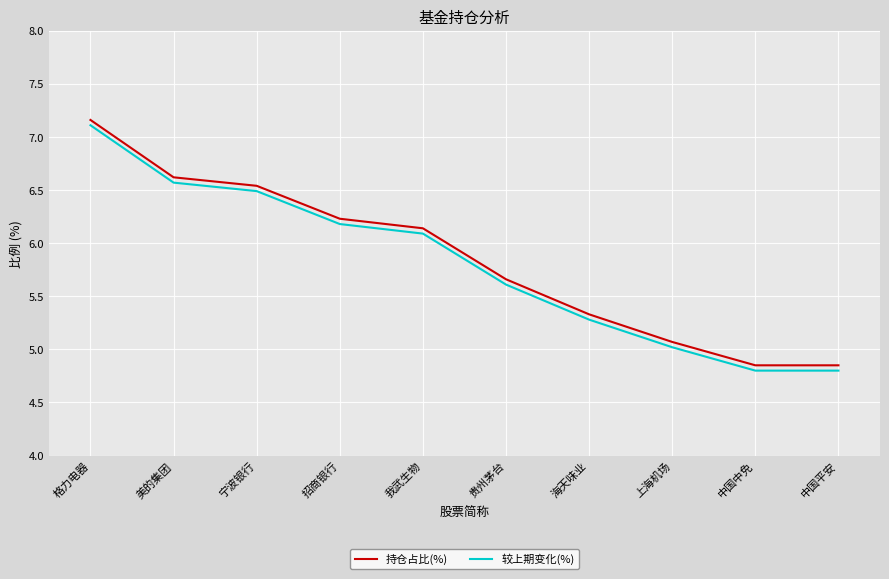

At which label does 较上期变化(%) reach its peak?

格力电器